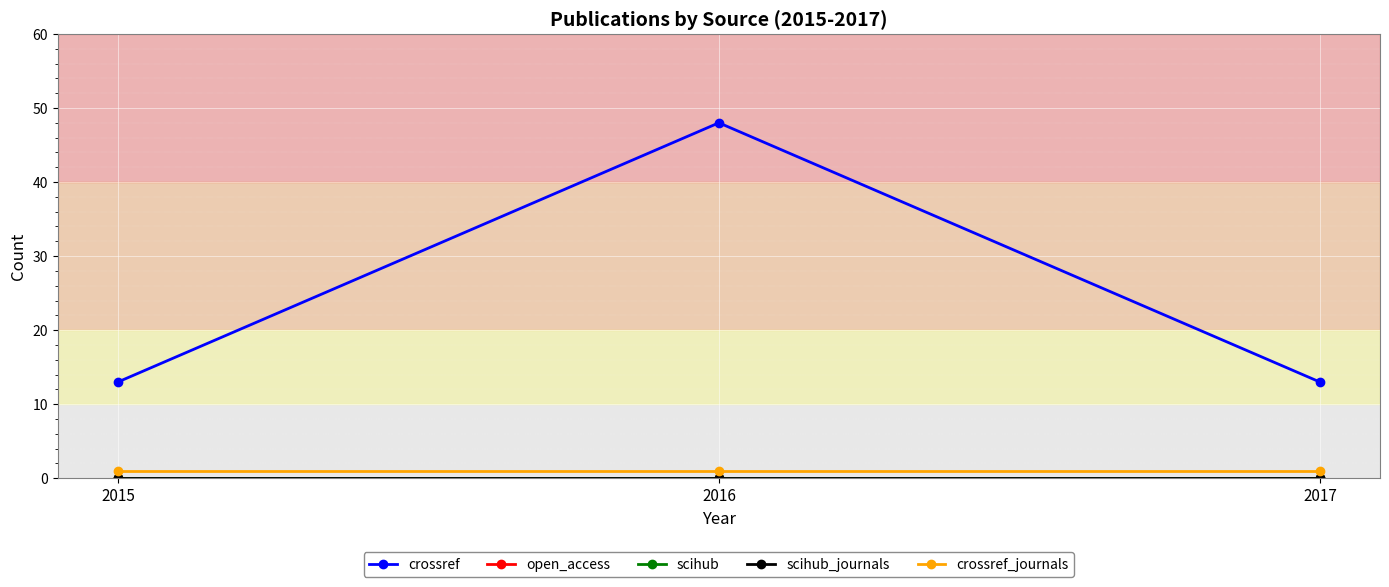

Is this an area chart (filled region under the line)?

No